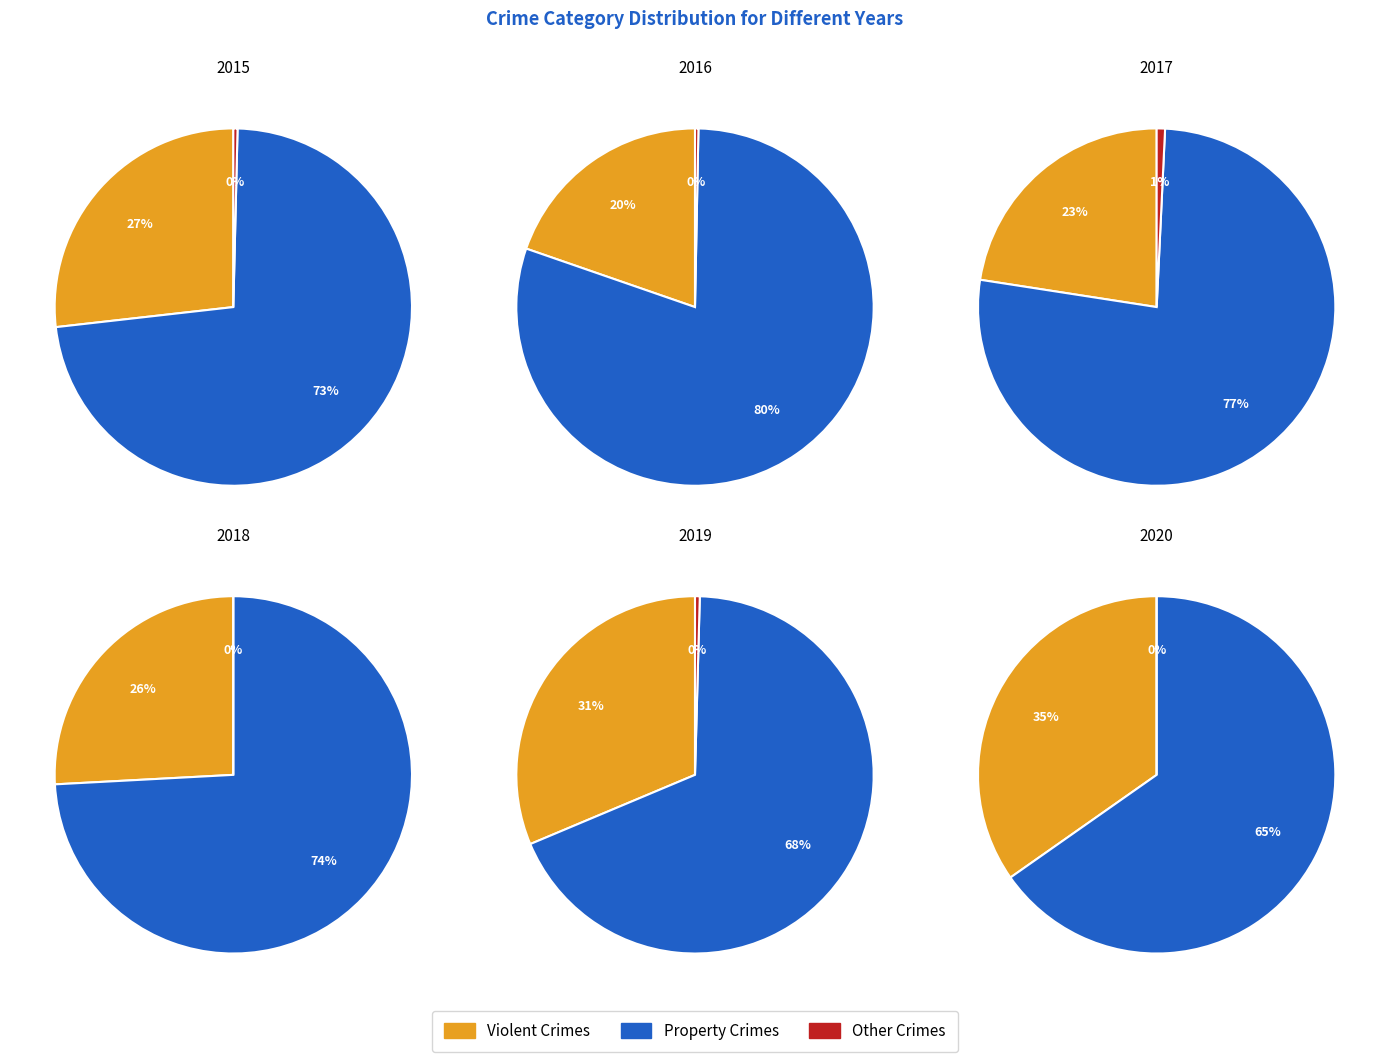

Is there any slice that represents more than half of the pie?

Yes